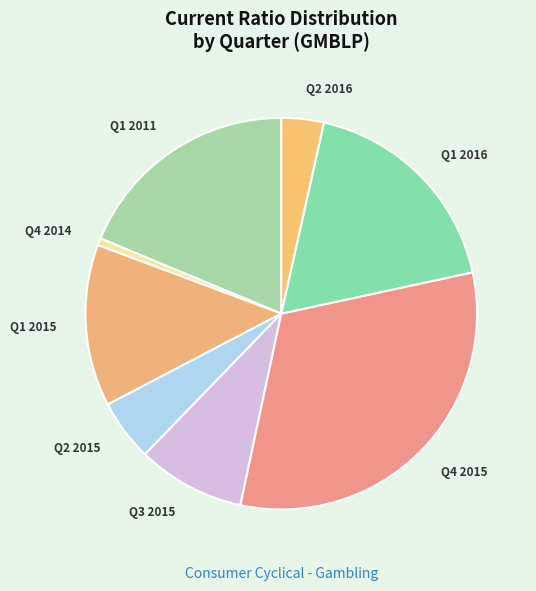

Which slice is the smallest?

Q4 2014